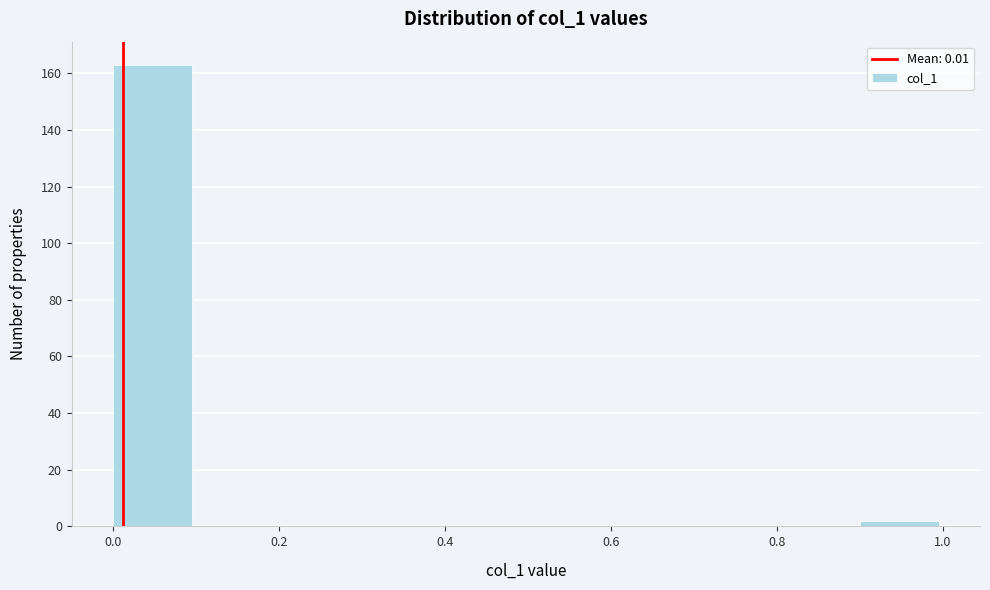

Reading left to right, transcribe this chart: for each bar, give the range it covers on the x-axis and its height. The values are not printed on the chart, so give them approximately, as read against the axis.

0.0 to 0.1: 164
0.1 to 0.2: 0
0.2 to 0.3: 0
0.3 to 0.4: 0
0.4 to 0.5: 0
0.5 to 0.6: 0
0.6 to 0.7: 0
0.7 to 0.8: 0
0.8 to 0.9: 0
0.9 to 1.0: 2